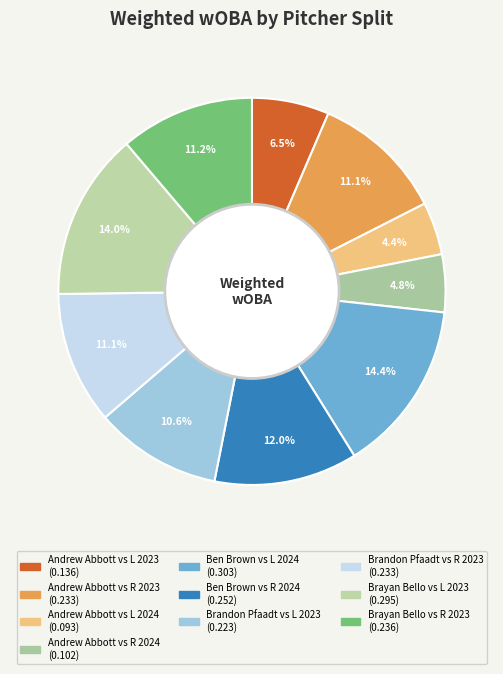

Does any single category account for the majority?

No